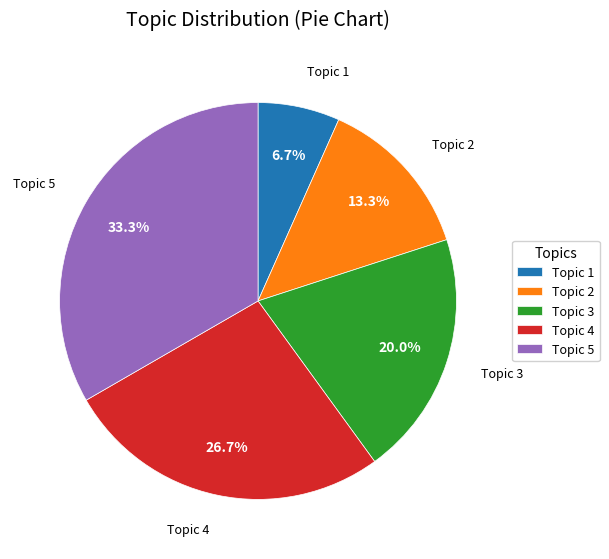

What is the ratio of the value at Topic 2 to the value at Topic 4?

0.5